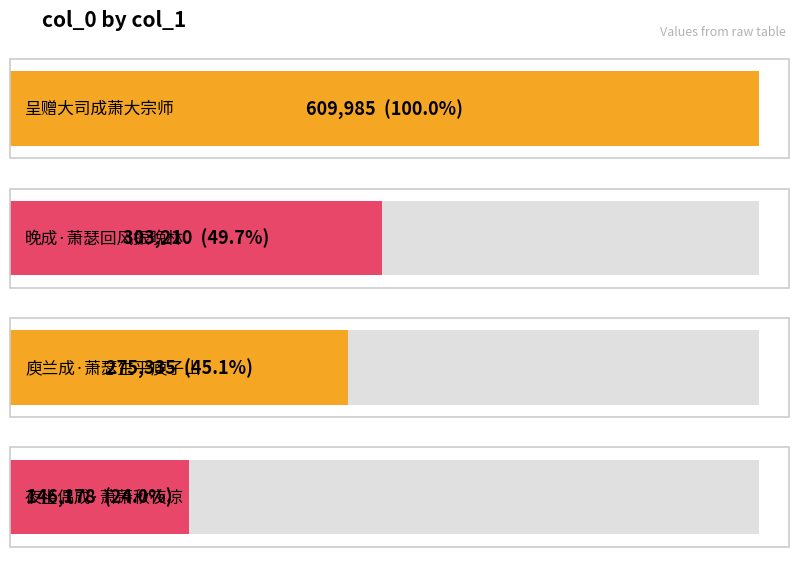

Is it true that the value at 庾兰成·萧瑟生平庾子山 is 275335?

True